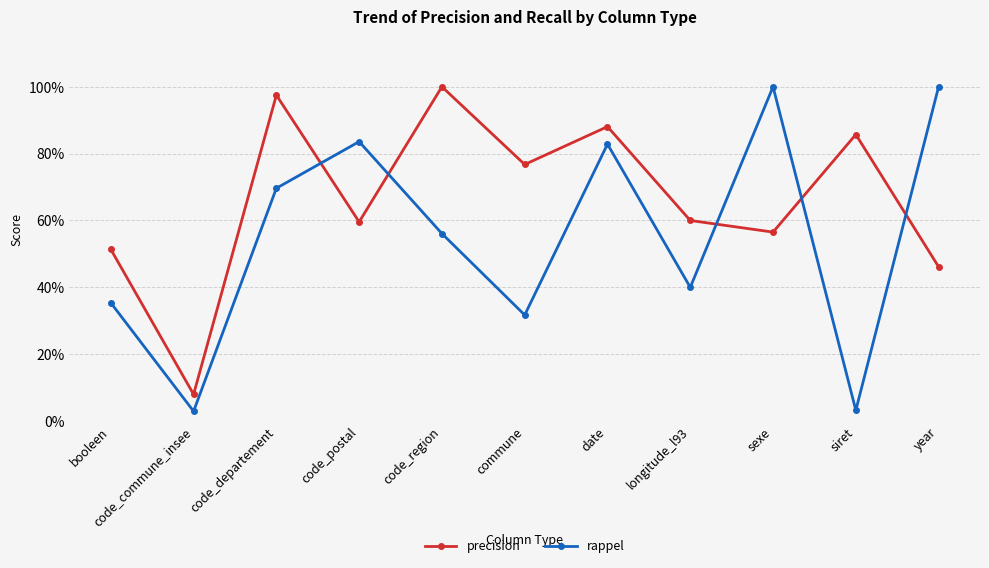

Which series has the largest total across all categories?

precision